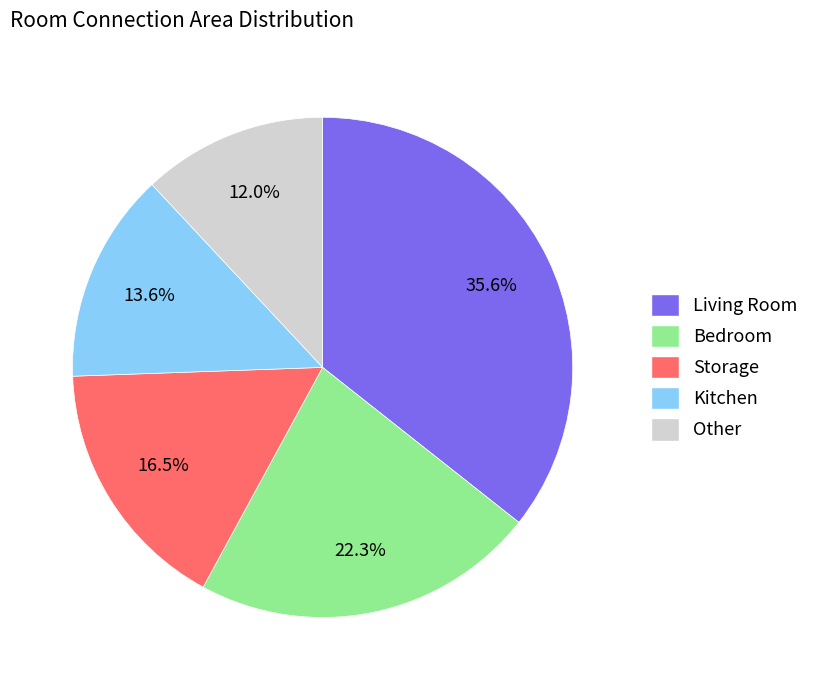

Does Storage account for over 50% of the chart?

No